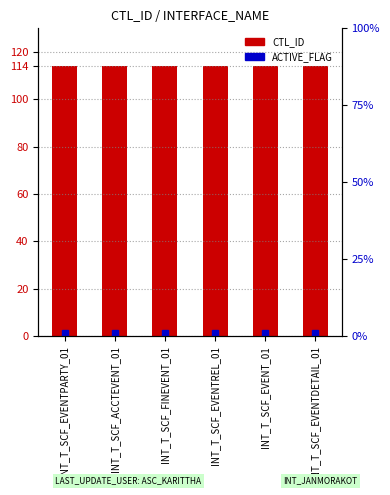

Reading left to right, extract all data points from this chart.

CTL_ID: INT_T_SCF_EVENTPARTY_01=114	INT_T_SCF_ACCTEVENT_01=114	INT_T_SCF_FINEVENT_01=114	INT_T_SCF_EVENTREL_01=114	INT_T_SCF_EVENT_01=114	INT_T_SCF_EVENTDETAIL_01=114
ACTIVE_FLAG: INT_T_SCF_EVENTPARTY_01=1	INT_T_SCF_ACCTEVENT_01=1	INT_T_SCF_FINEVENT_01=1	INT_T_SCF_EVENTREL_01=1	INT_T_SCF_EVENT_01=1	INT_T_SCF_EVENTDETAIL_01=1